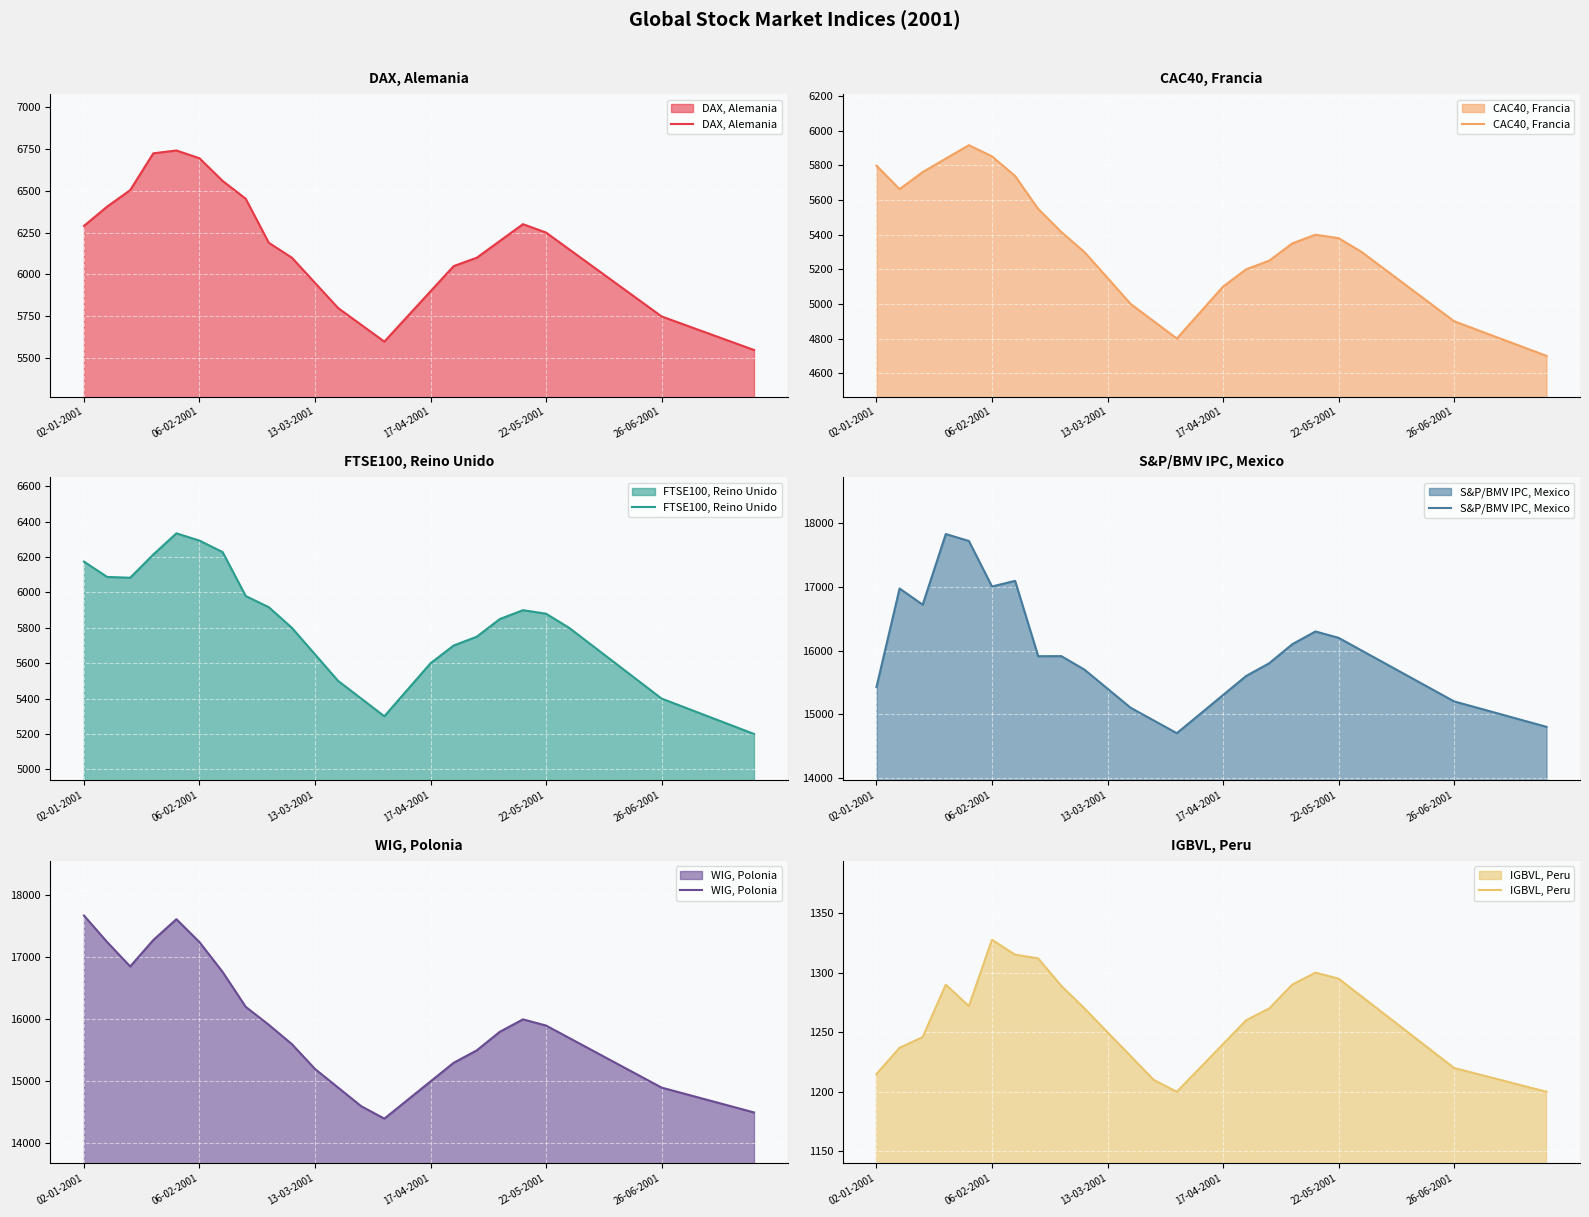

What is the total value across all series at 24?

48085.0